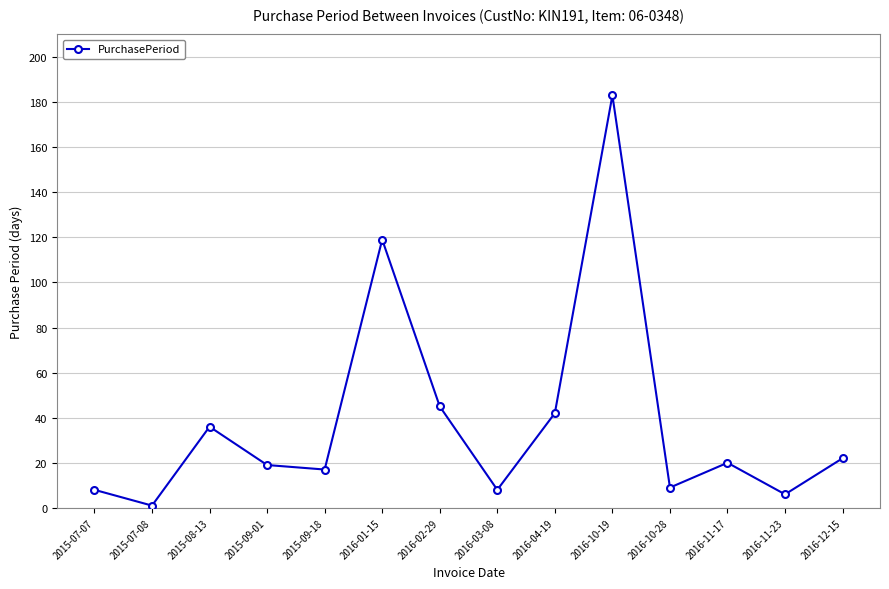

Reading left to right, extract all data points from this chart.

2015-07-07=8	2015-07-08=1	2015-08-13=36	2015-09-01=19	2015-09-18=17	2016-01-15=119	2016-02-29=45	2016-03-08=8	2016-04-19=42	2016-10-19=183	2016-10-28=9	2016-11-17=20	2016-11-23=6	2016-12-15=22